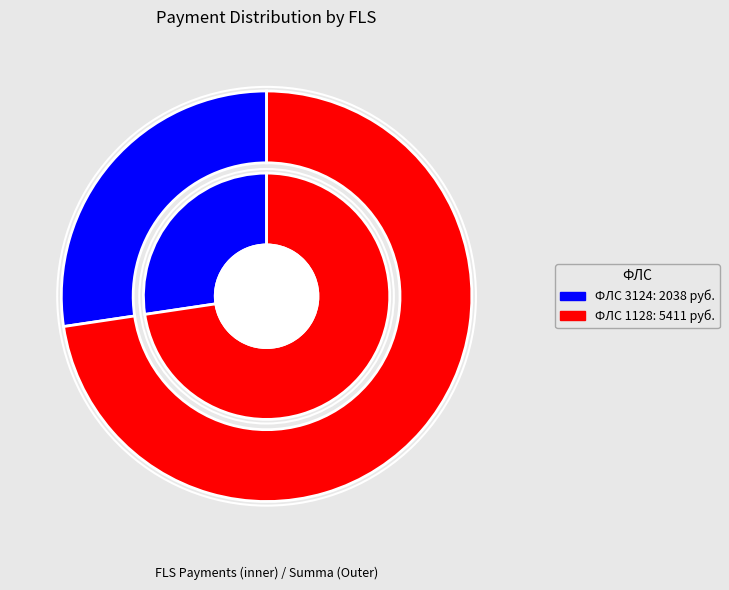

Approximately how many times larger is the value at 1128 compared to 3124?

2.7